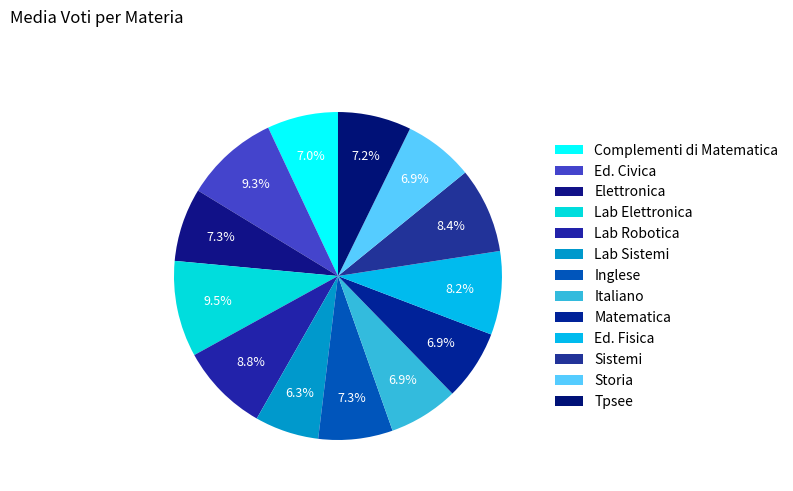

Count the number of slices in the pie.

13